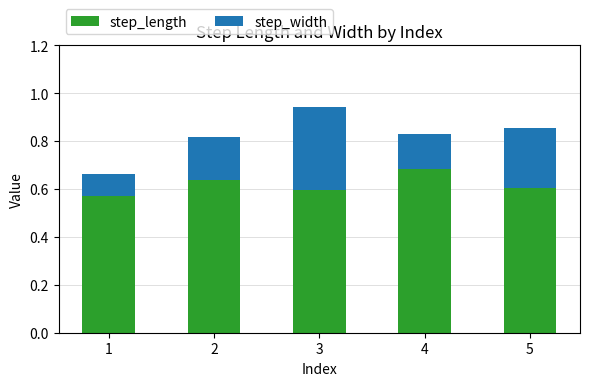

Is it true that step_length equals 0.6 at 3?

True